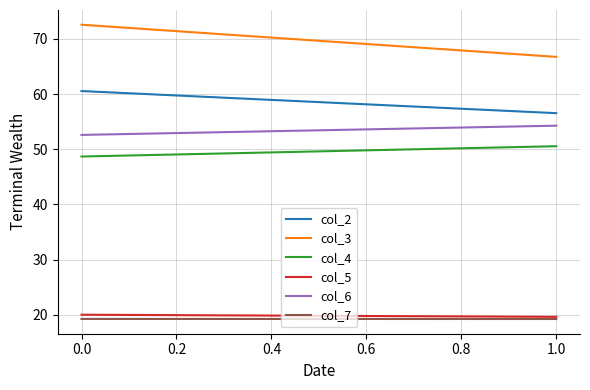

True or false: col_5 has a value of 4.1 at 0.0.

False